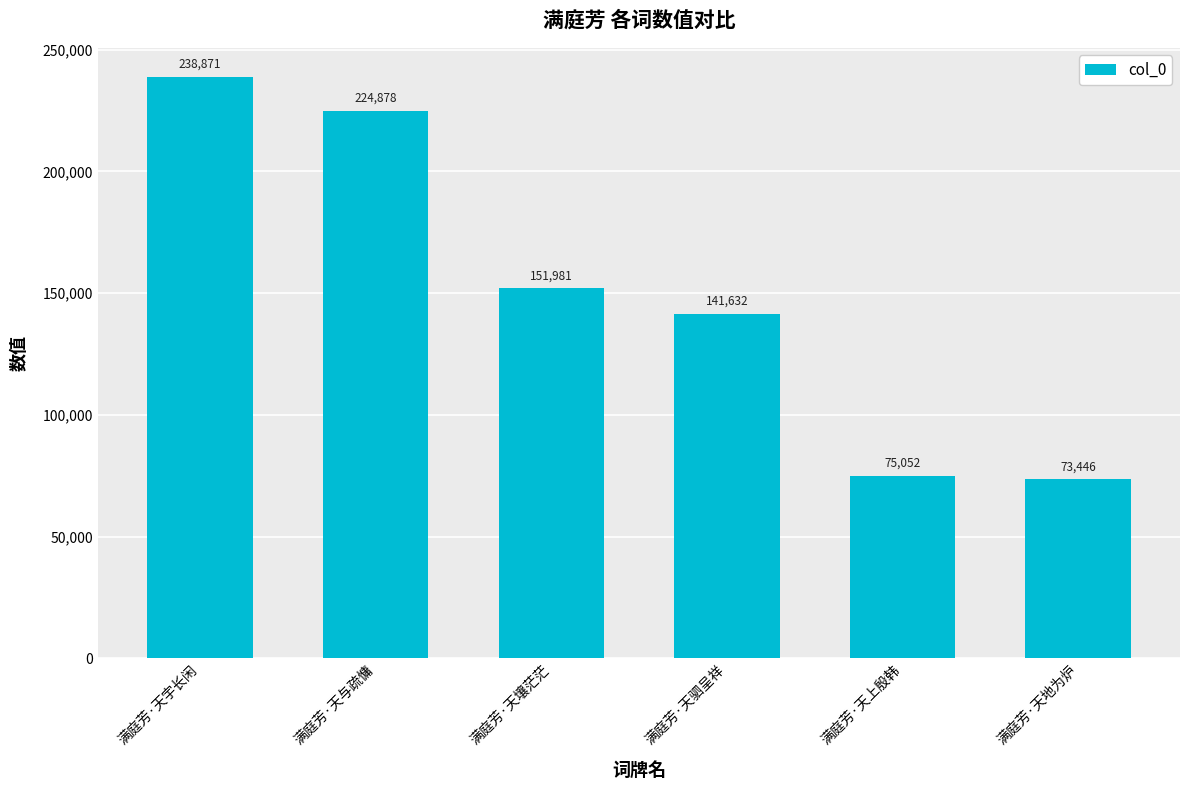

What is the sum of all values?

905860